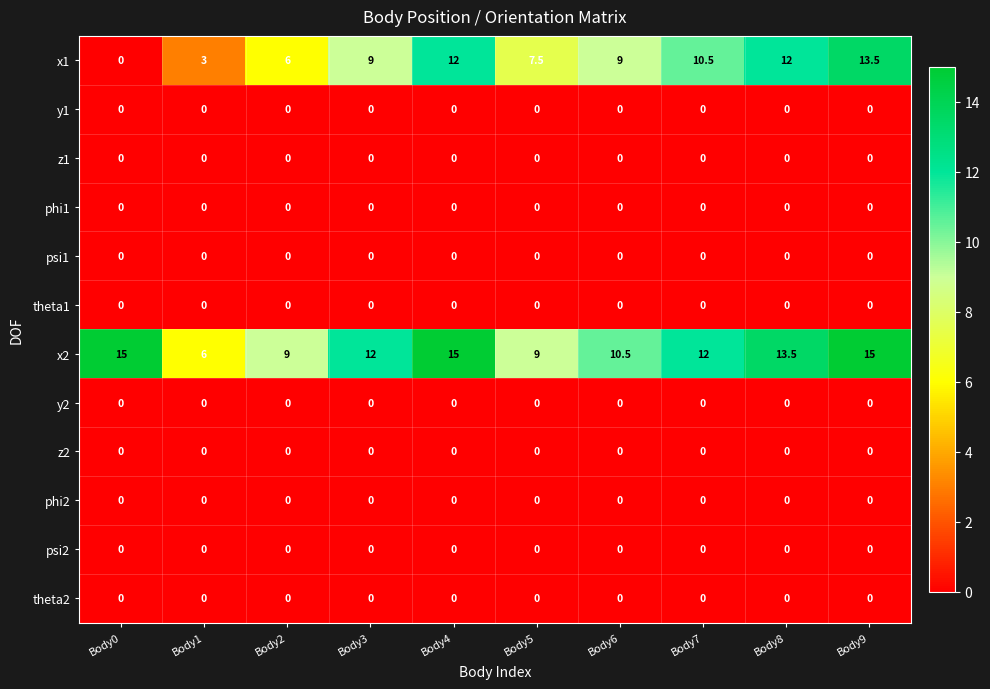

True or false: x2 has a value of 10.5 at Body6.

True